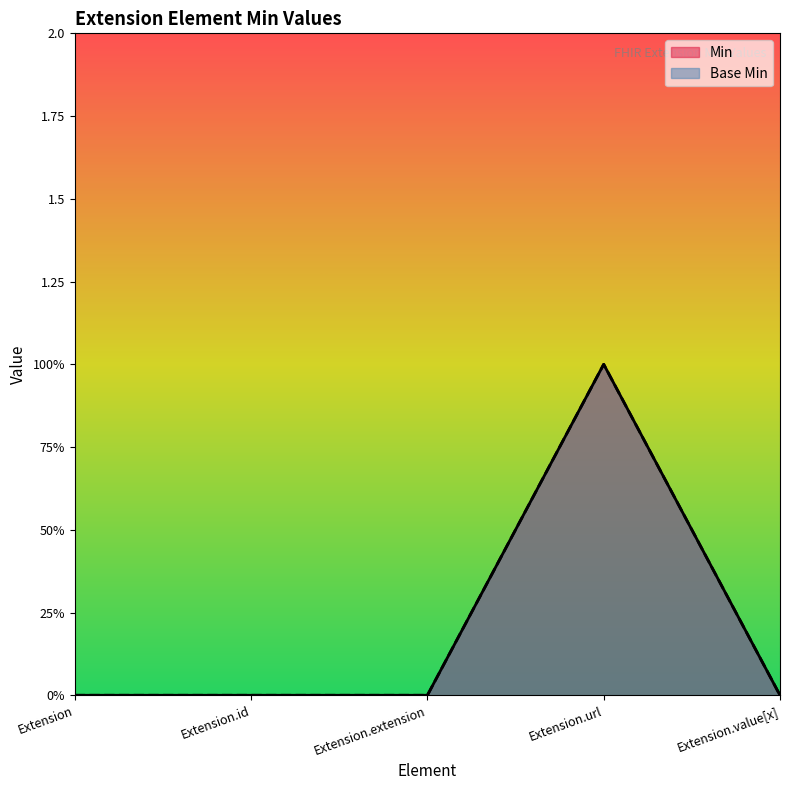

How many data points in Min are above 0?

1